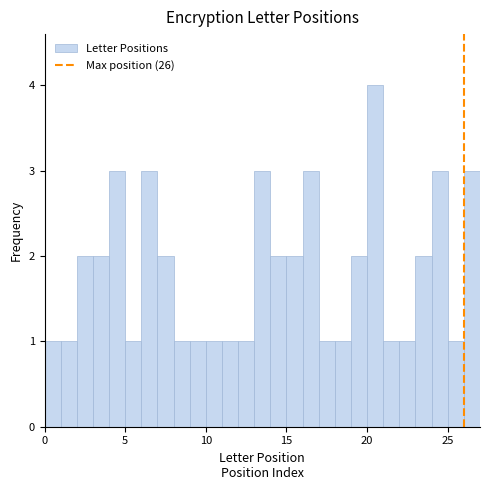

Read against the x-axis, roughly where is the centre of the tallest bar?

20.5